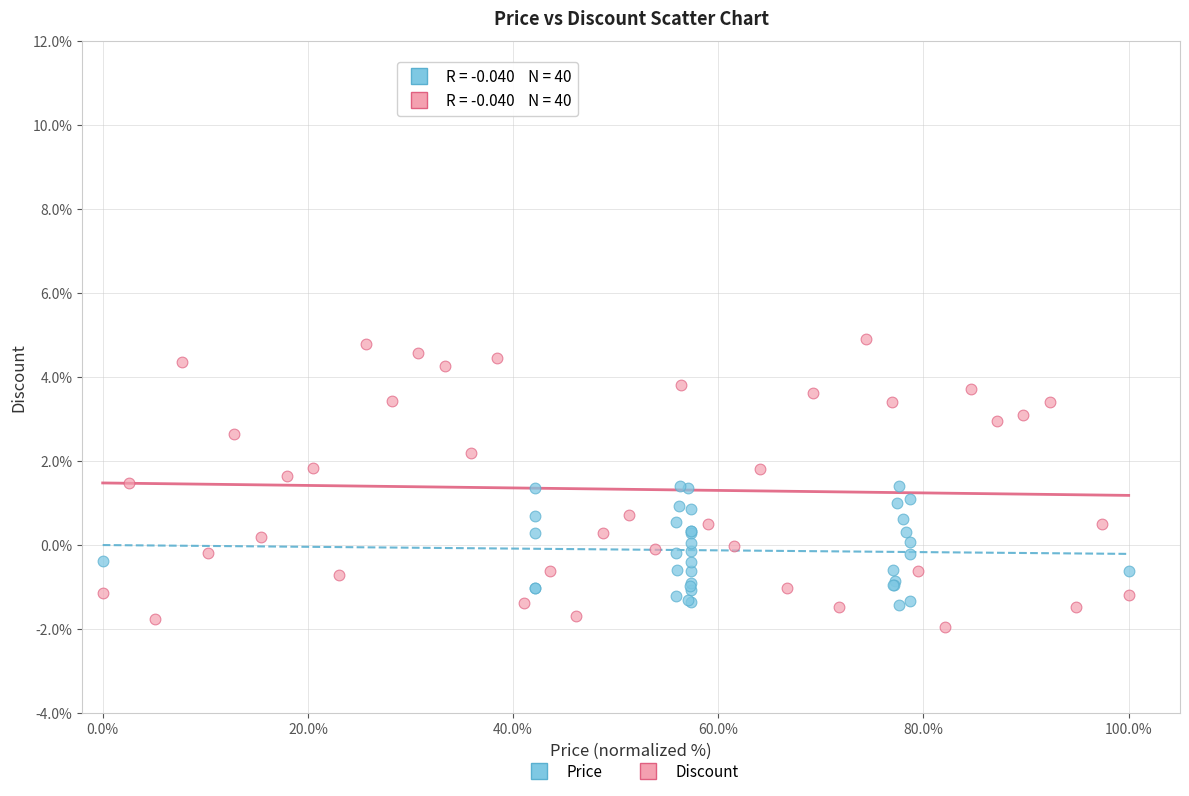

Which series has the widest spread of Y values?

Discount